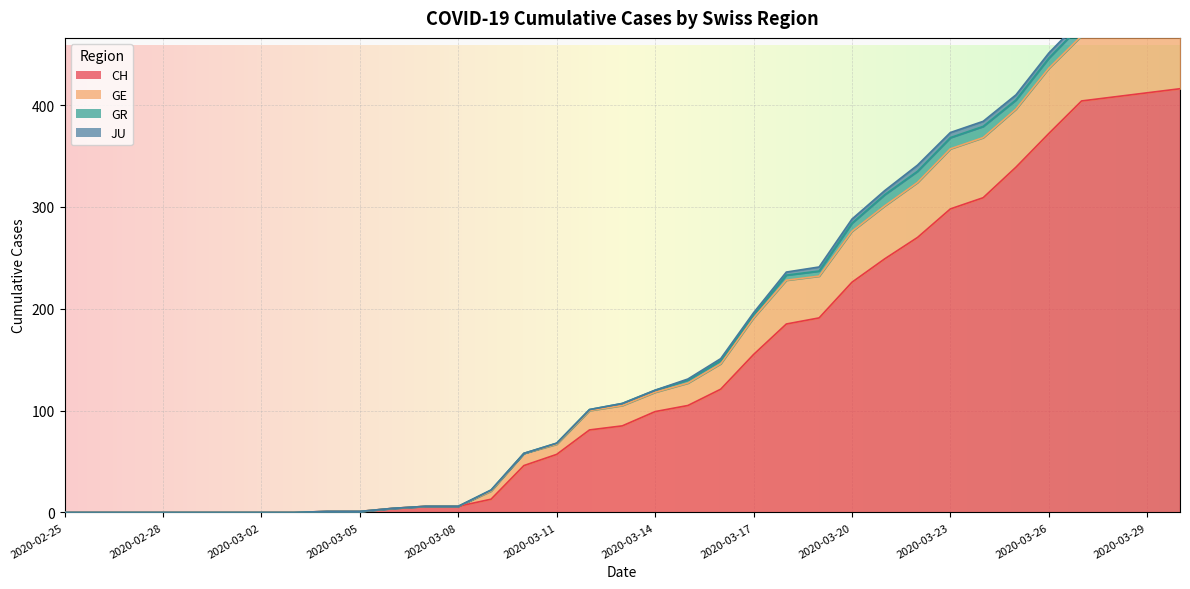

True or false: CH and GE cross at least once.

False